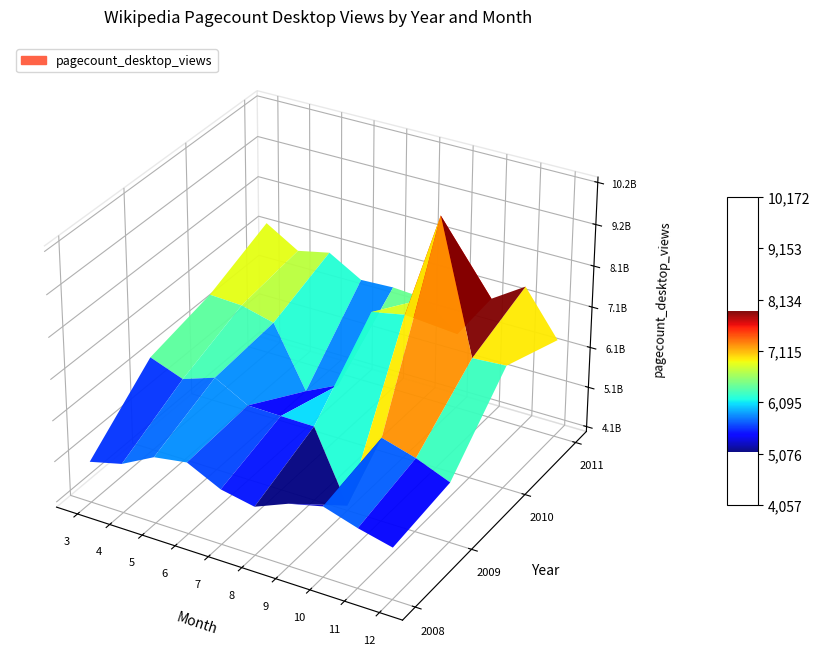

Rank the series at 3 from highest to lowest value.

2011, 2010, 2009, 2008